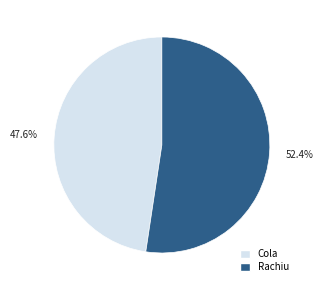

What is the smallest slice in the pie chart?

Cola